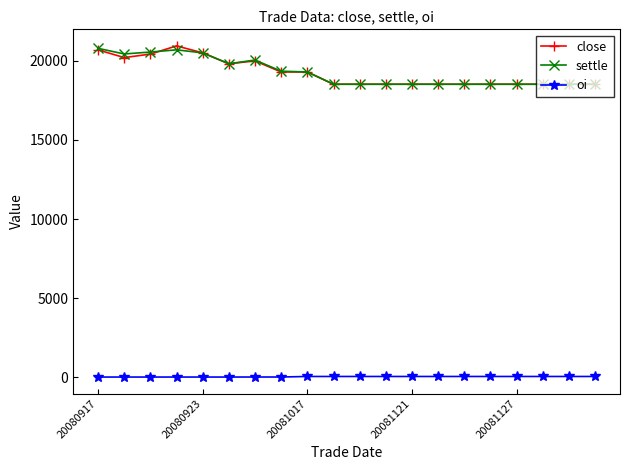

What is the lowest value of the oi series?

8